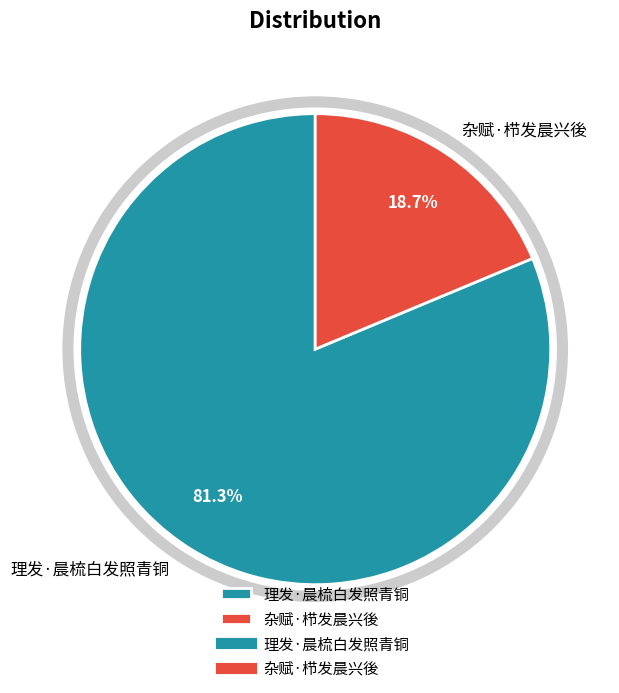

The 杂赋·栉发晨兴後 slice represents 4% of the pie. True or false?

False